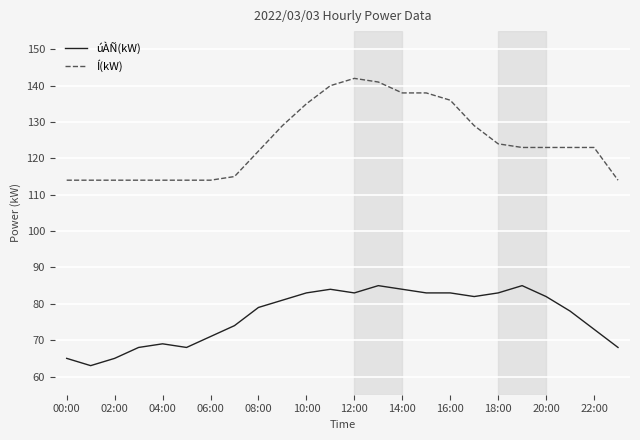

What is the lowest value of the úÀÑ(kW) series?

63